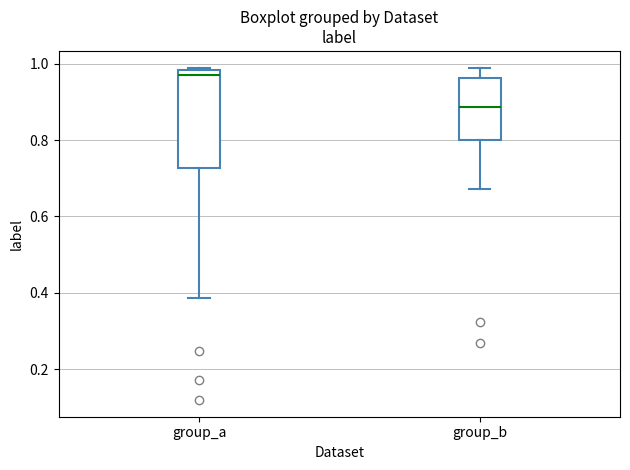

Reading left to right, transcribe this box plot: for each box, give where its median line is, the range the box spans, and where its two whiskers end, as read against the y-axis. The values are not printed on the chart, so give them approximately, as read against the axis.

group_a: median 0.98 (just below the box's upper edge), box 0.72 to 0.98, whiskers 0.38 to 0.98
group_b: median 0.88, box 0.80 to 0.96, whiskers 0.68 to 0.98